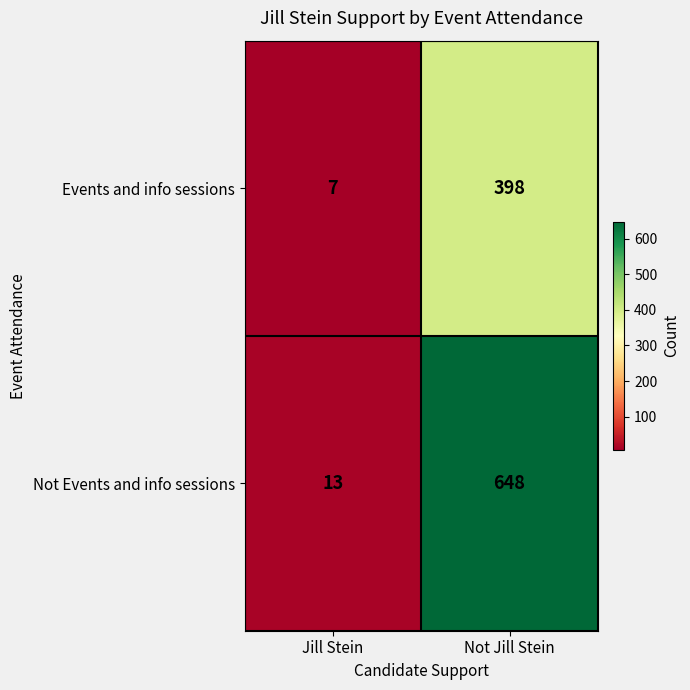

What is the minimum value for Events and info sessions?

7